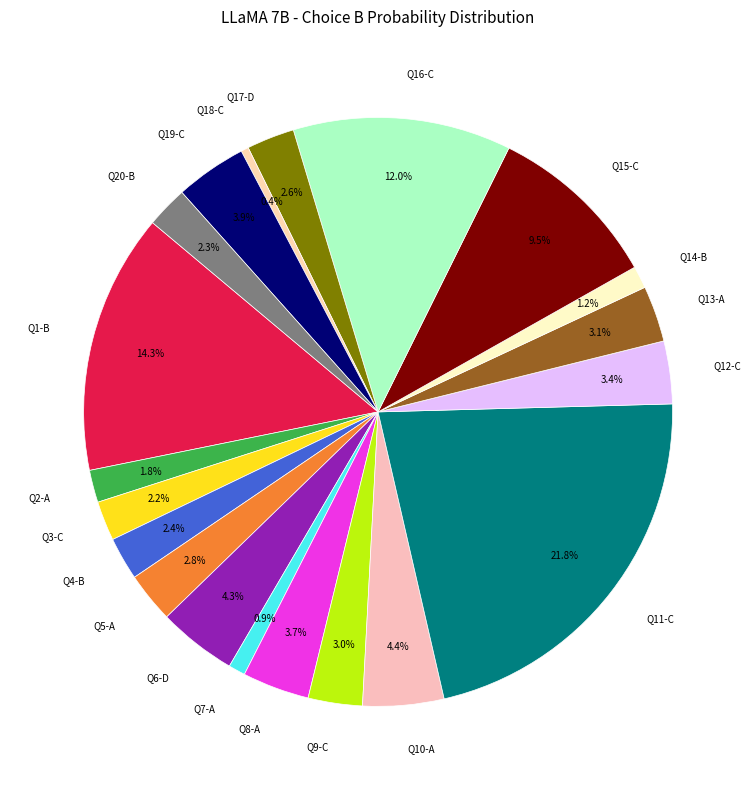

What is the largest slice in the pie chart?

Q11-C